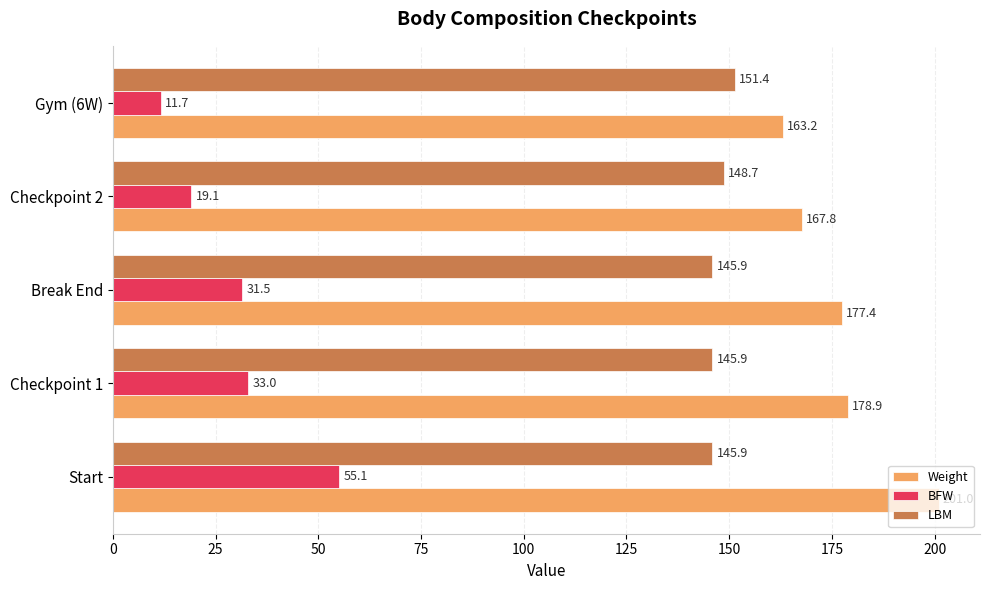

How many categories are shown in the chart?

5